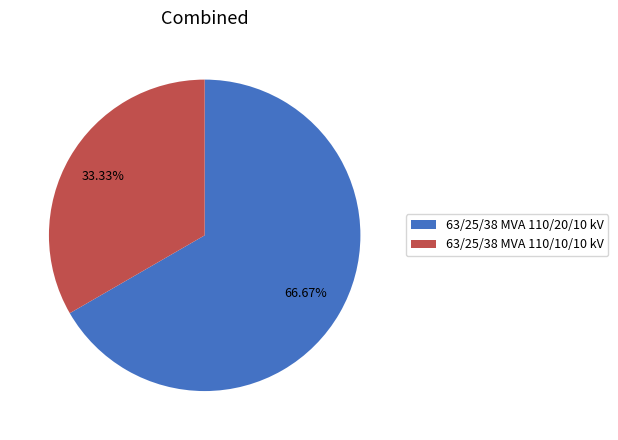

To the nearest percent, what is the difference between the largest and smallest slice percentages?

33%